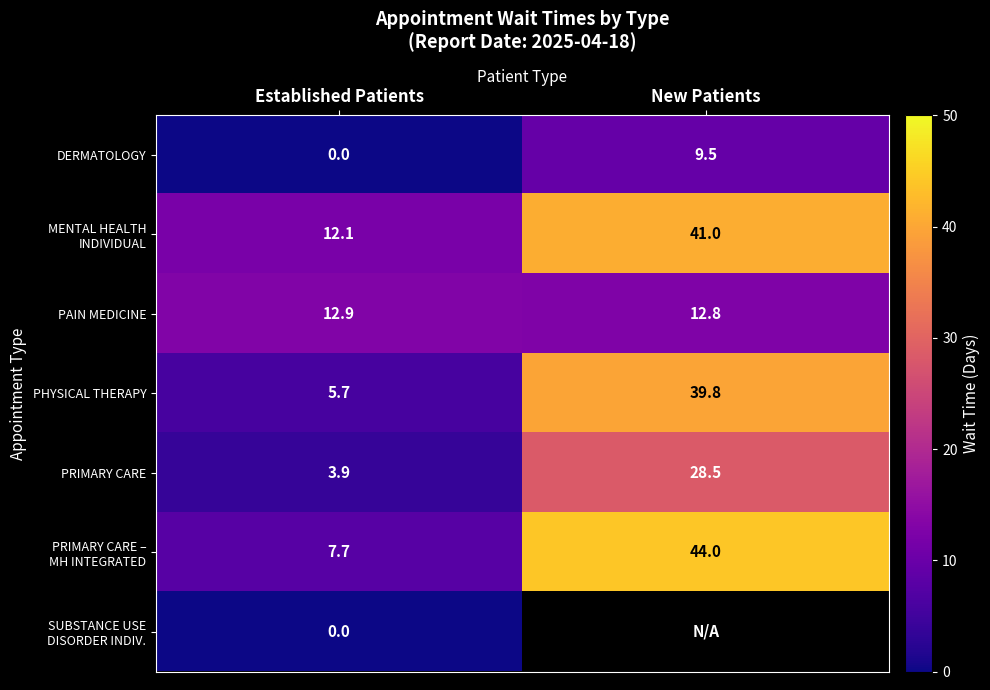

What is the maximum value shown in the chart?

44.0